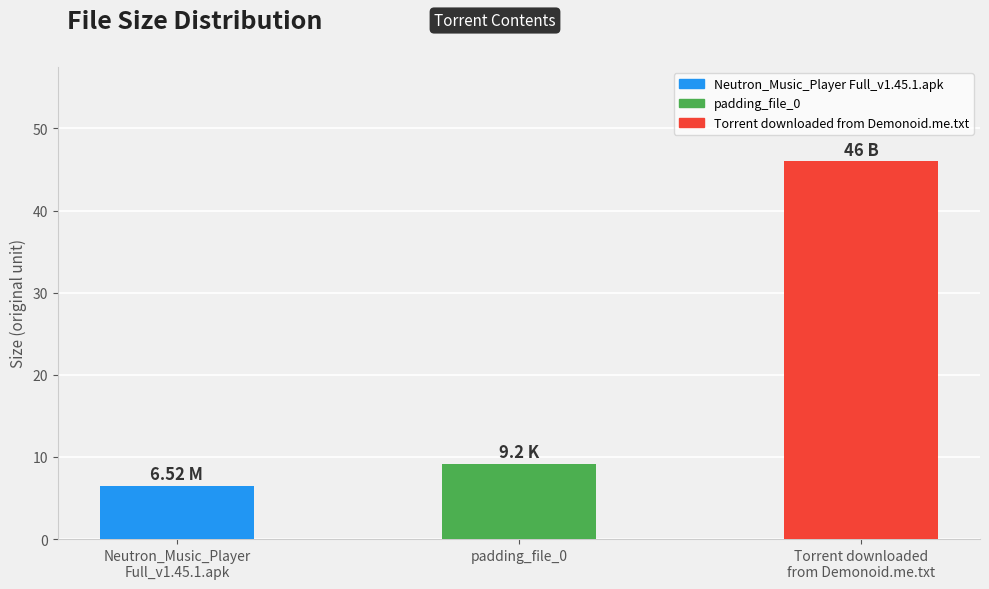

At which category does the chart reach its minimum across all series?

Neutron_Music_Player
Full_v1.45.1.apk